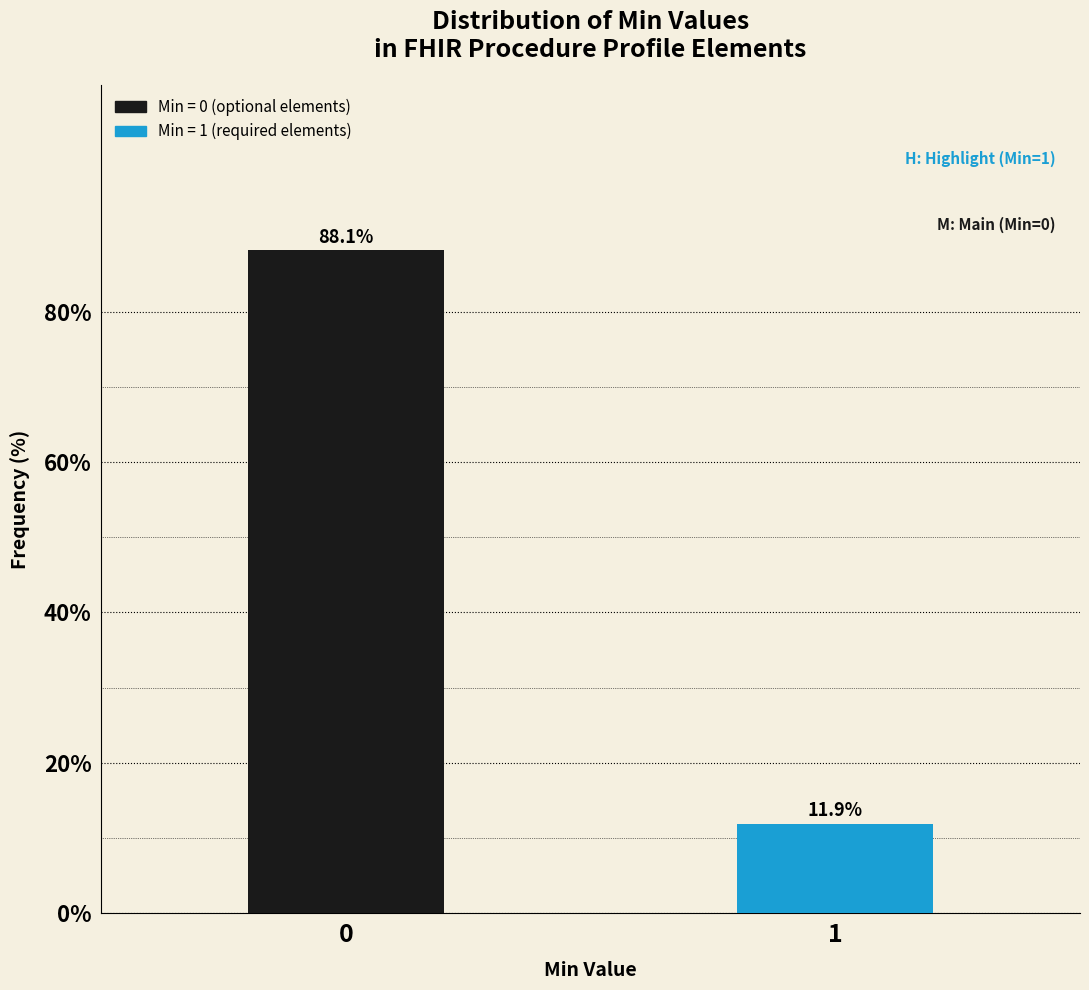

Reading right to left, extract all data points from this chart.

1=11.9	0=88.1